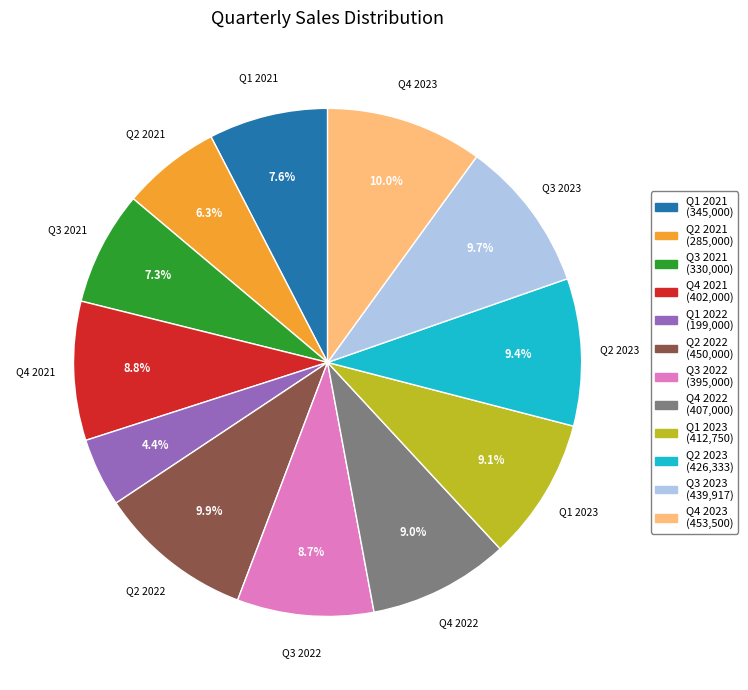

Is there a majority slice in this chart?

No